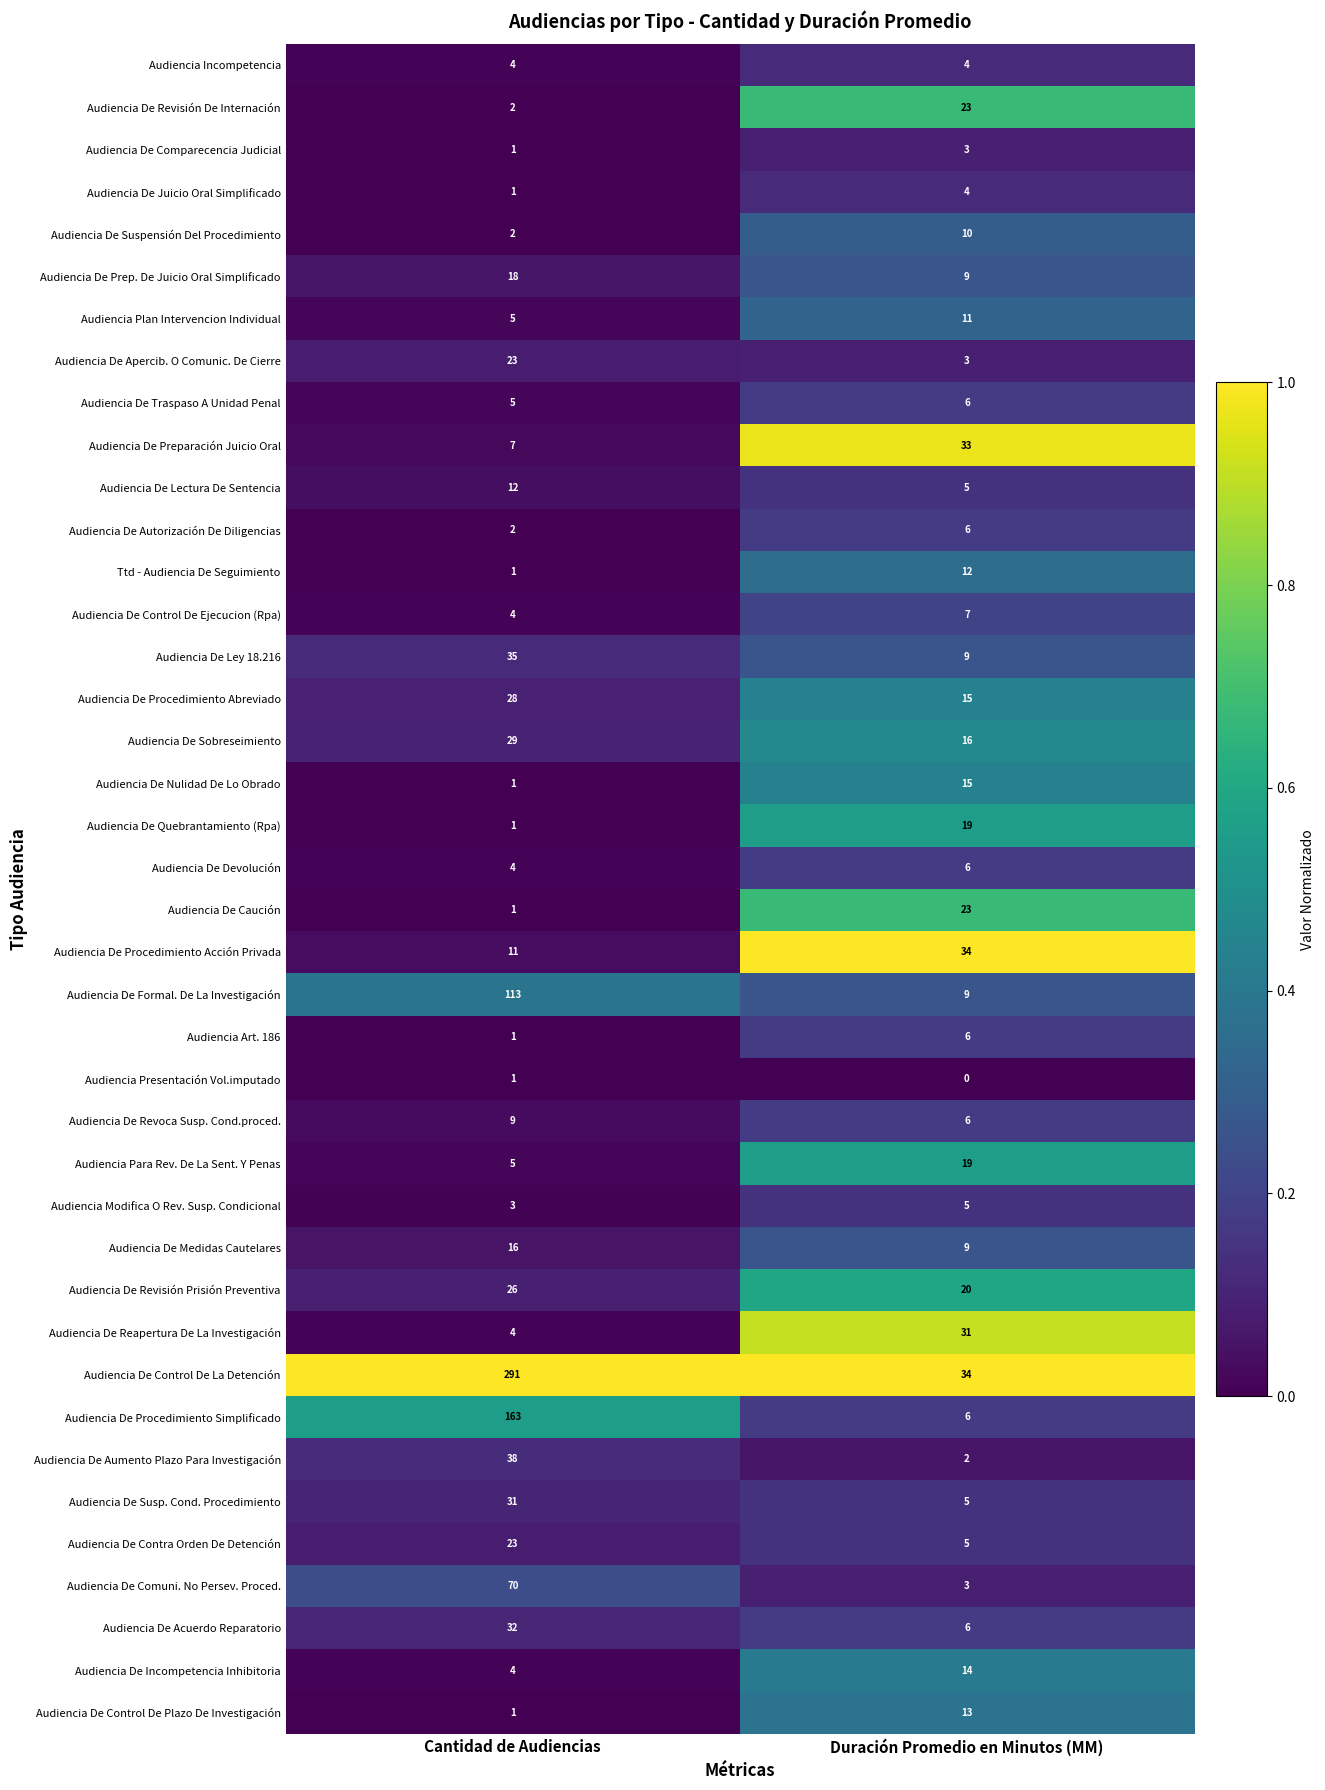

What is the difference between the maximum and minimum values in the Audiencia De Revoca Susp. Cond.proced. series?

3